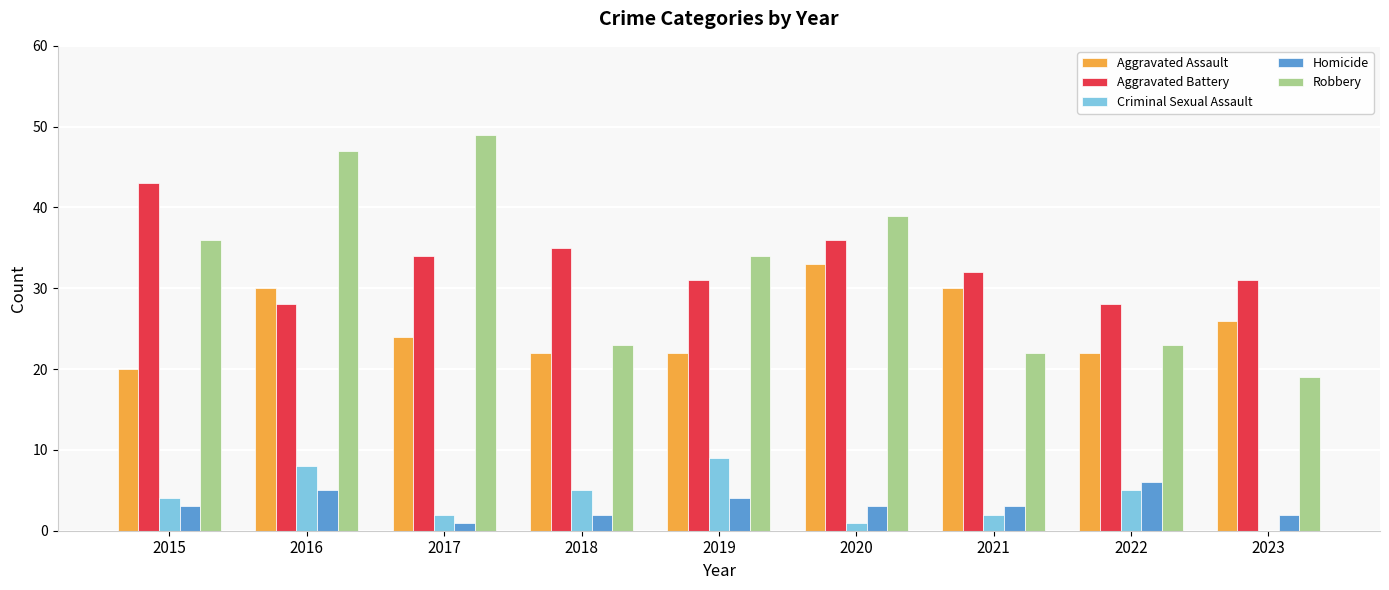

At which category is the sum across all series the highest?

2016